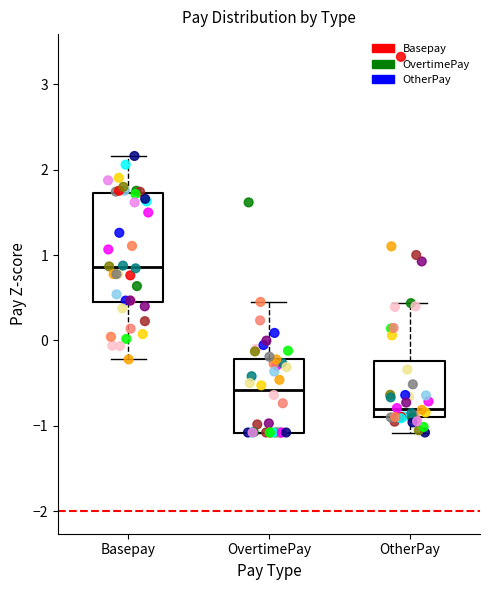

Reading left to right, transcribe this box plot: for each box, give where its median line is, the range the box spans, and where its two whiskers end, as read against the y-axis. The values are not printed on the chart, so give them approximately, as read against the axis.

Basepay: median 0.9, box 0.5 to 1.7, whiskers -0.2 to 2.2
OvertimePay: median -0.6, box -1.1 to -0.2, whiskers -1.1 to 0.5
OtherPay: median -0.8, box -0.9 to -0.2, whiskers -1.1 to 0.4